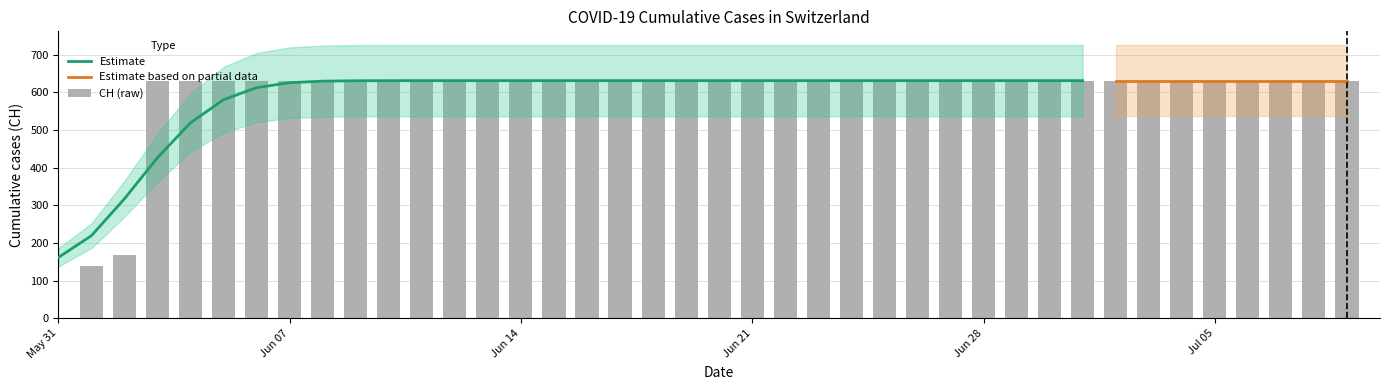

What is the average value?

591